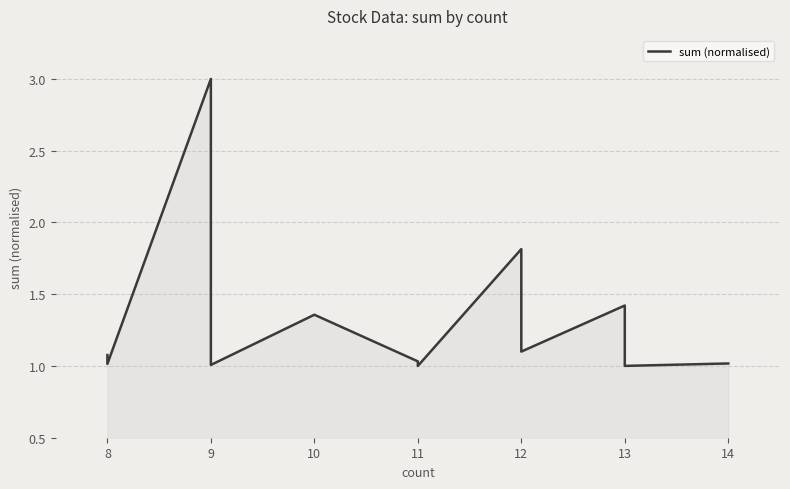

What is the minimum value shown in the chart?

1.0